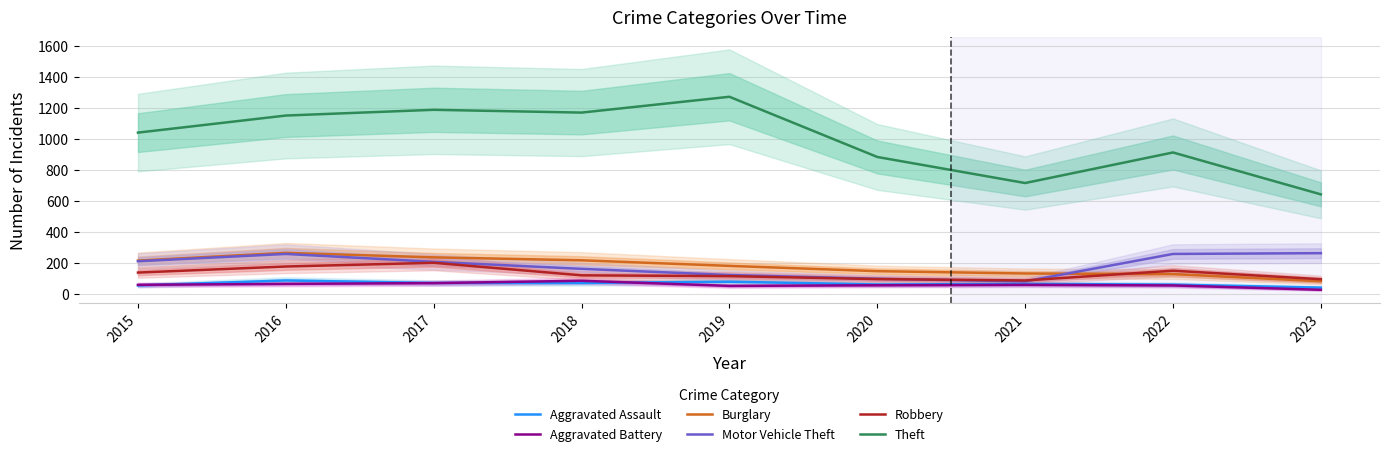

Where does the Aggravated Battery series first go above 60?

2016